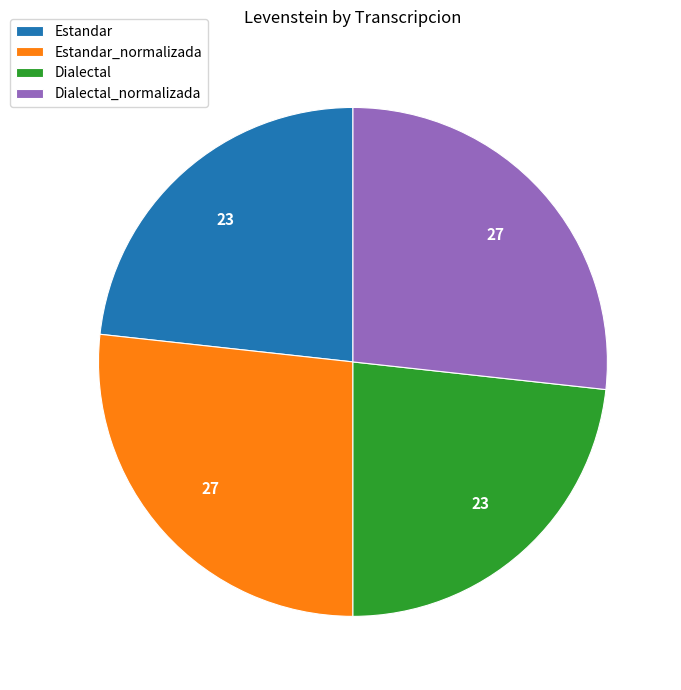

True or false: Estandar_normalizada accounts for 37% of the total.

False